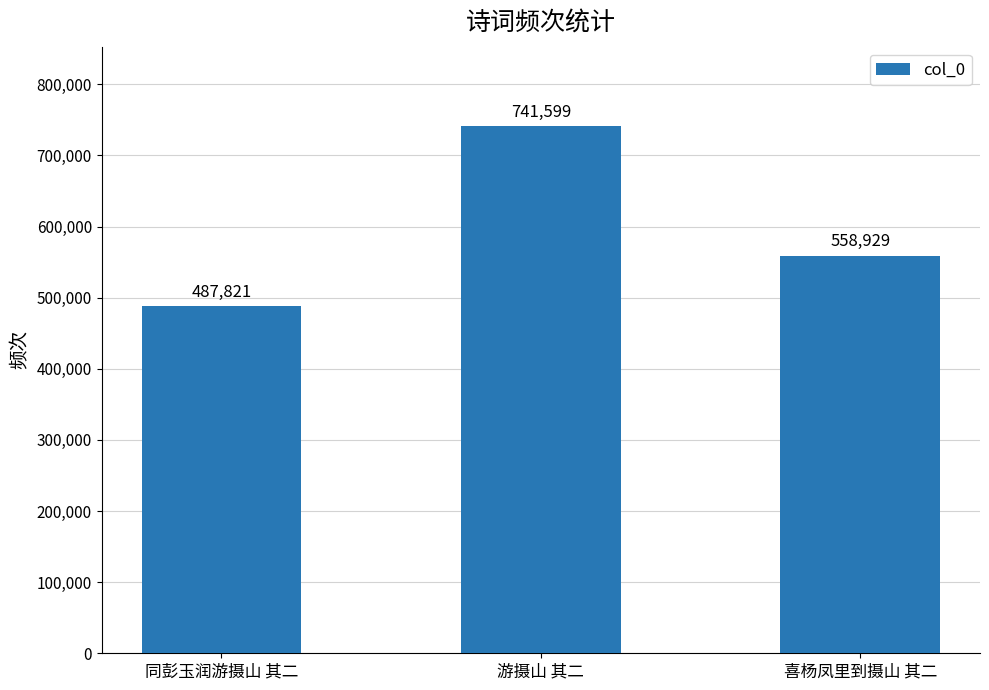

At which category does the chart reach its peak across all series?

游摄山 其二